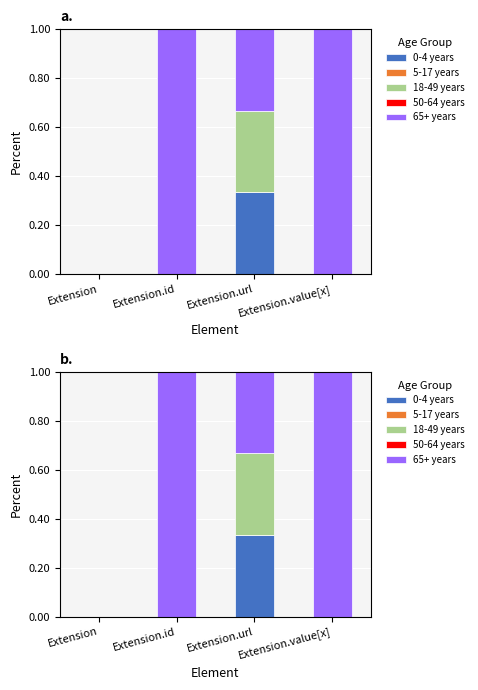

Which category has the lowest value in the 0-4 years series?

Extension